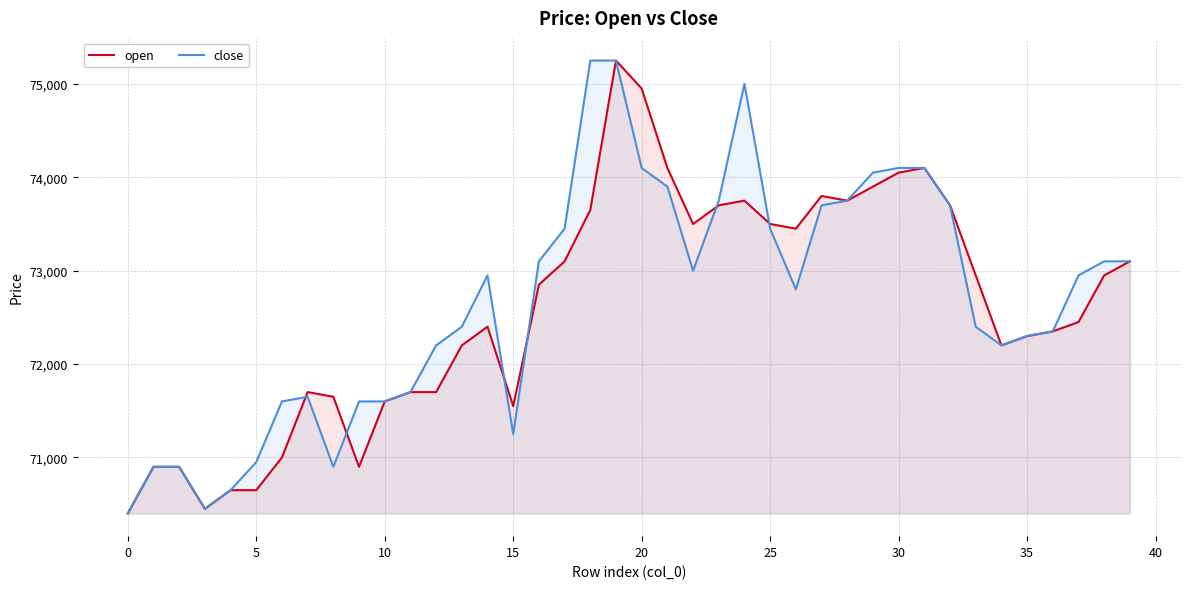

What is the minimum value for close?

70400